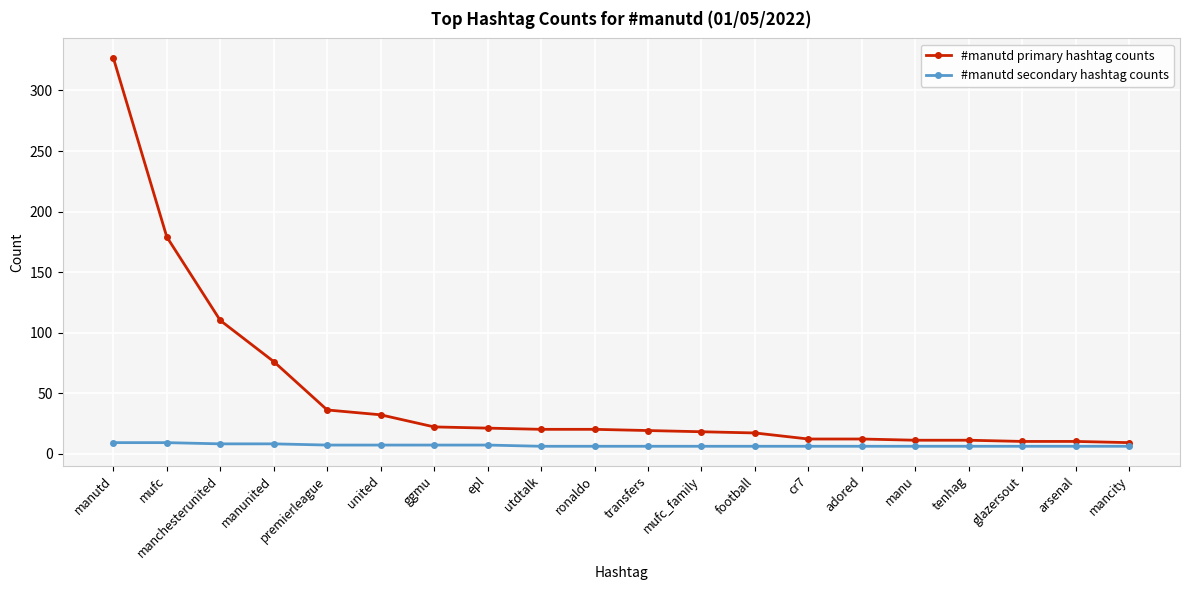

What is the difference between the second highest and second lowest values in the #manutd primary hashtag counts series?

169